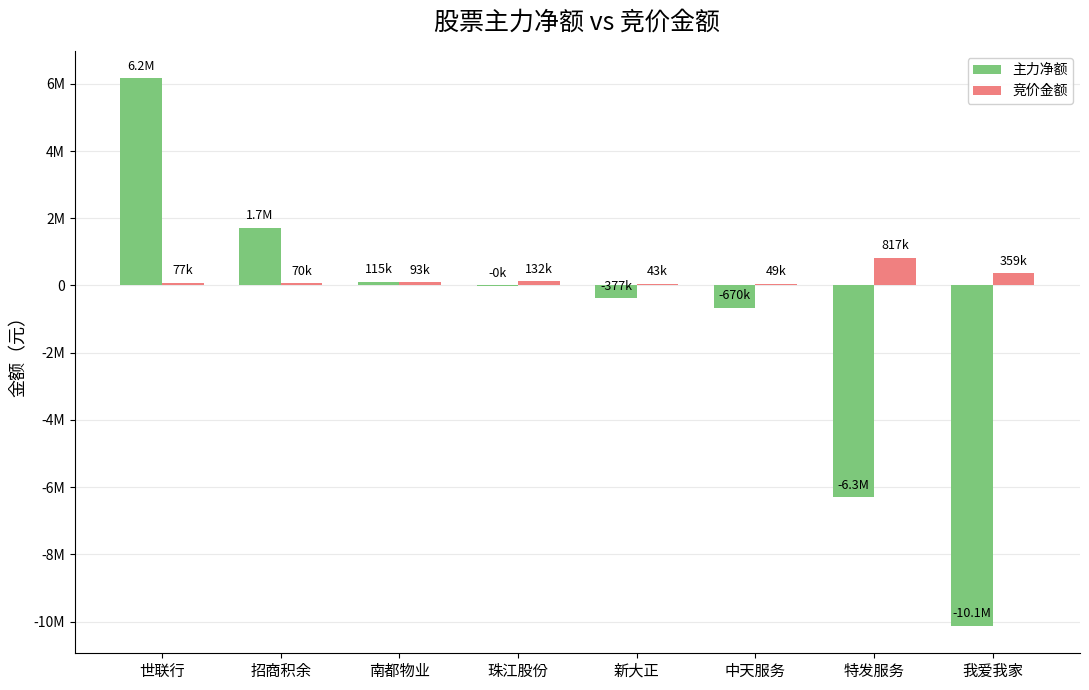

Are the bars grouped side by side (vs. stacked)?

Yes